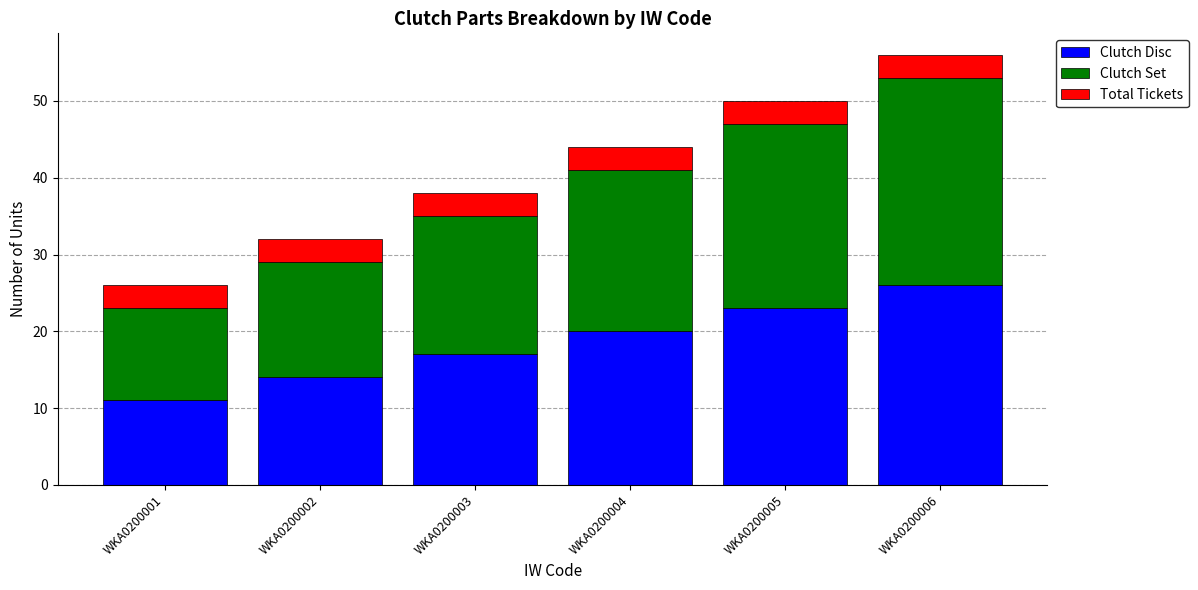

True or false: Clutch Disc has a value of 7 at WKA0200006.

False